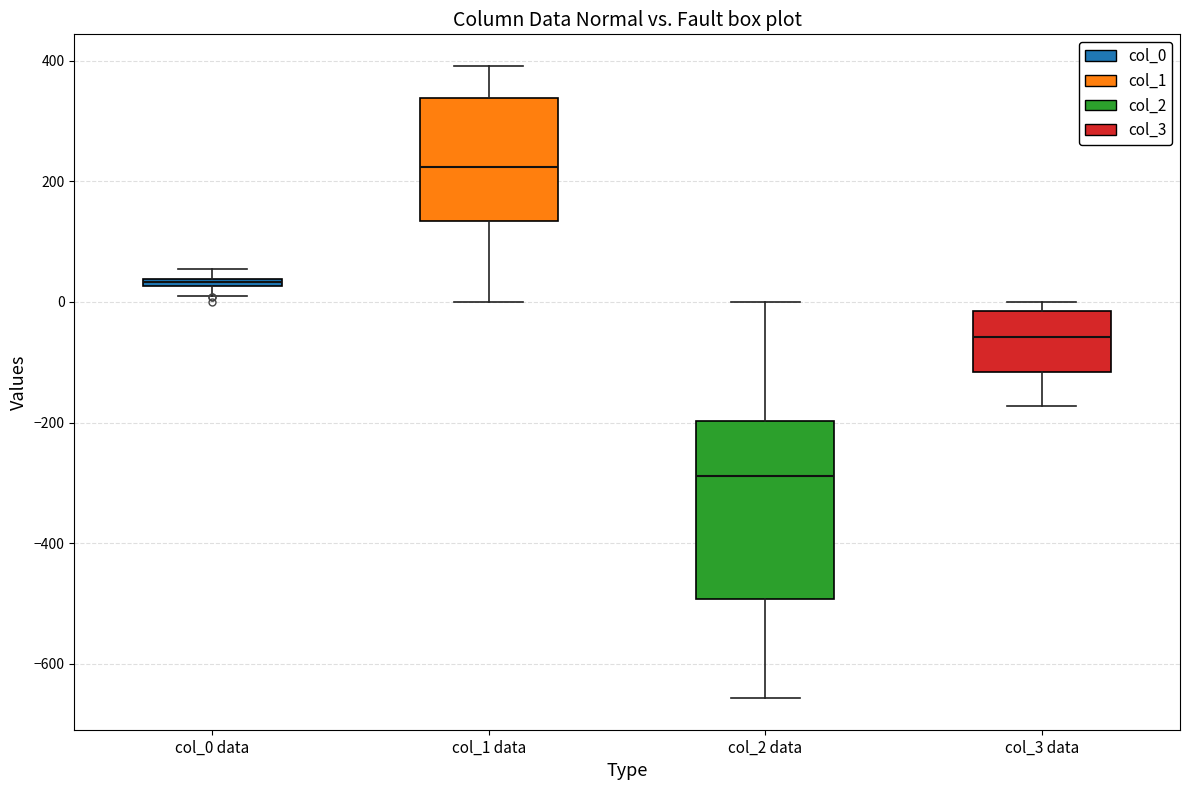

Comparing the boxes themselves (not the whiskers), which one is the tallest?

col_2 data